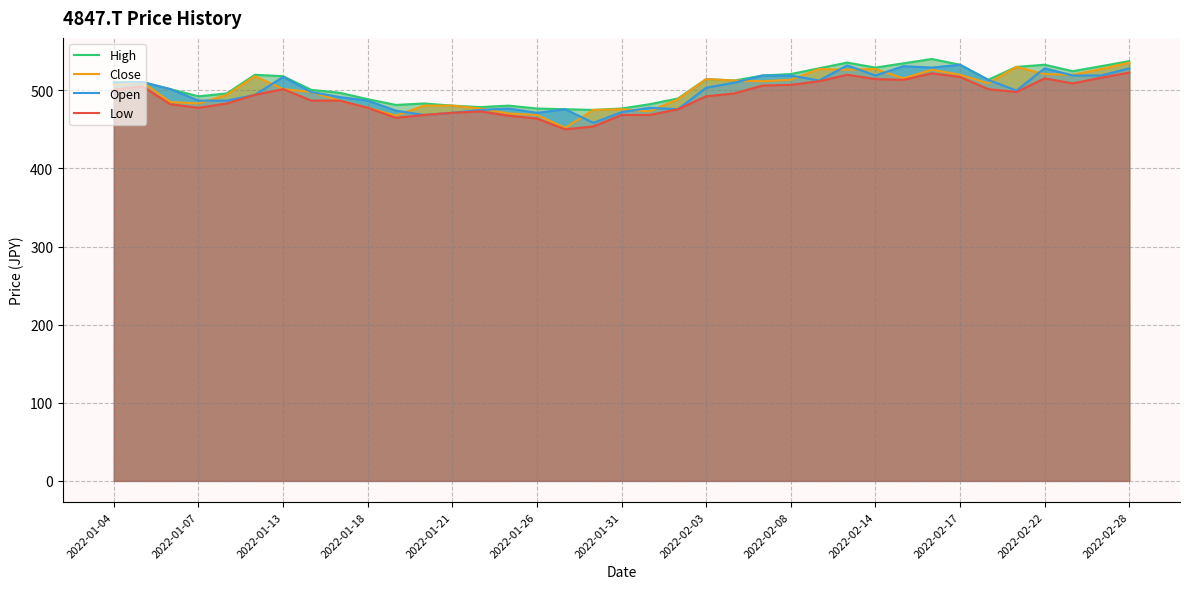

What is the sum of all High values?

18751.5